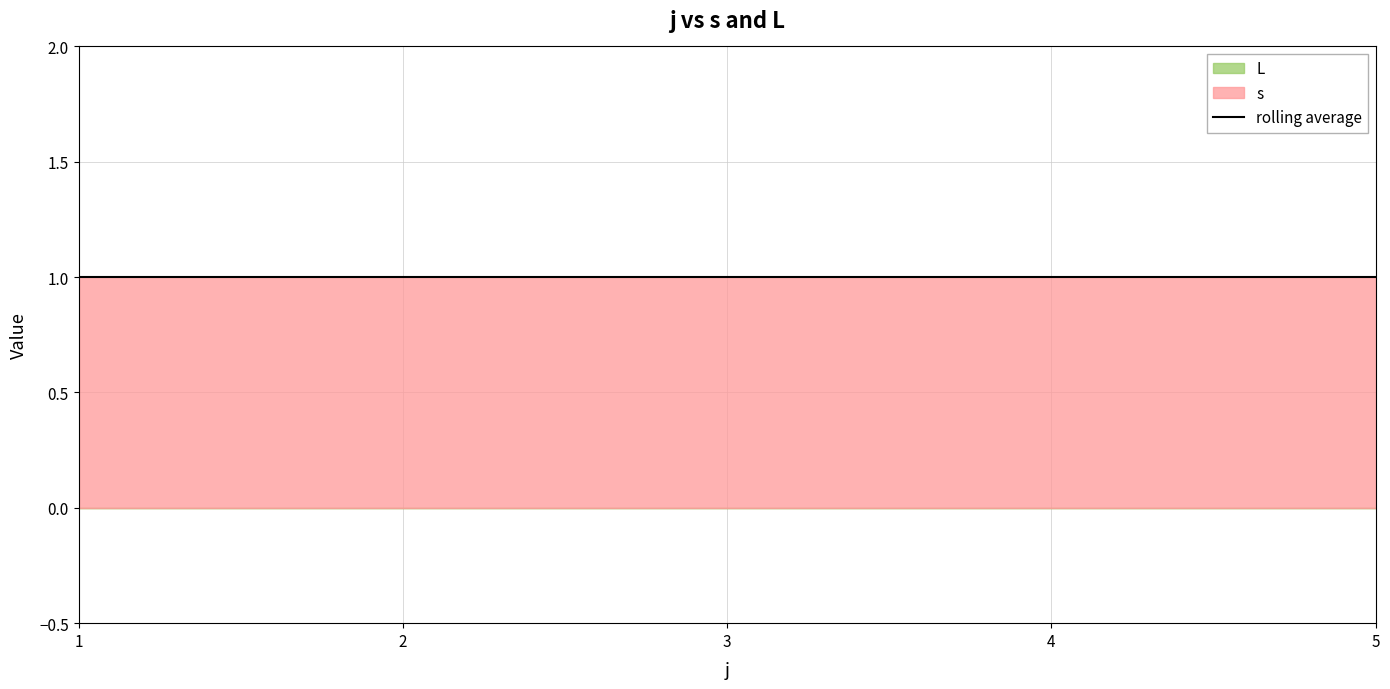

What is the approximate value of s at 5?

1